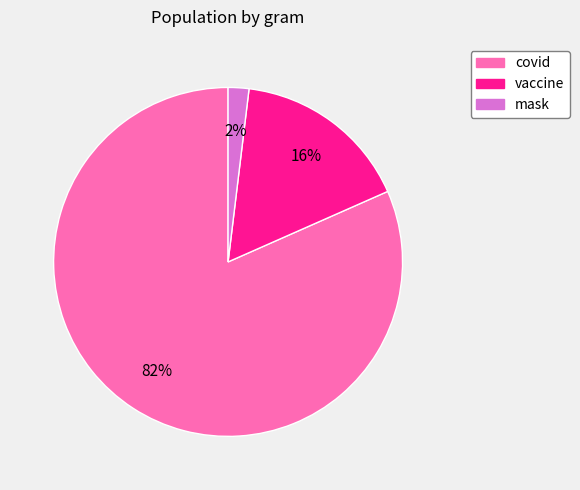

Between covid and mask, which is larger?

covid